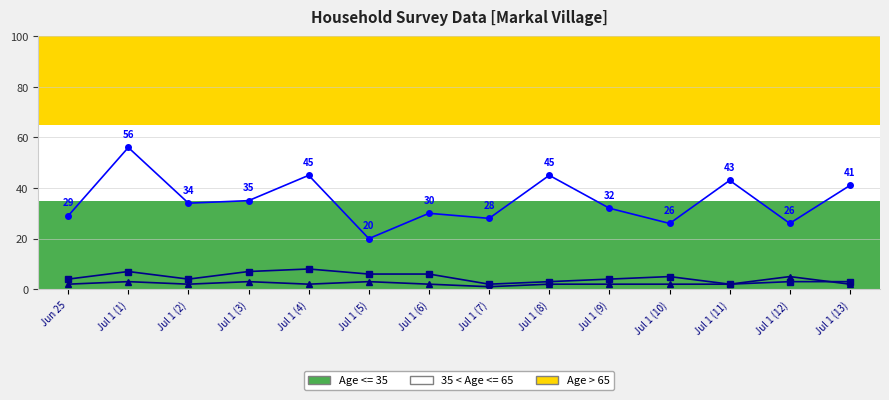

What is the difference between the maximum and minimum values in the No of Rooms series?

4